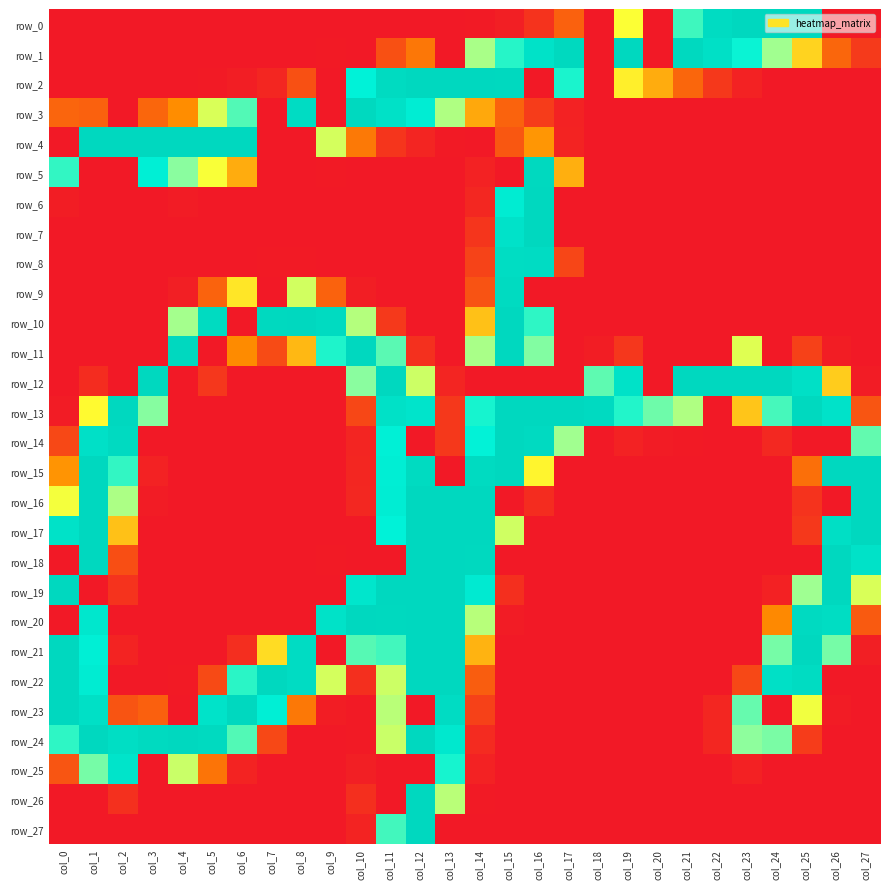

Reading left to right, transcribe all the data shown in this chart.

row_0: 0	0	0	0	0	0	0	0	0	0	0	0	0	0	1	5	20	56	0	141	0	201	250	255	255	255	0	0
row_1: 0	0	0	0	0	0	0	0	0	1	0	43	73	0	172	207	241	254	0	255	0	254	244	214	175	121	60	26
row_2: 0	0	0	0	0	1	4	10	43	0	217	251	255	255	255	254	0	210	0	133	104	60	24	7	0	0	0	0
row_3: 59	56	0	60	90	154	196	0	249	0	254	242	224	170	102	58	27	7	0	0	0	0	0	0	0	0	0	0
row_4: 0	255	255	255	255	255	255	0	0	156	75	22	9	1	0	48	94	8	0	0	0	0	0	0	0	0	0	0
row_5: 204	0	0	221	182	142	104	0	0	1	0	0	0	0	7	0	254	105	0	0	0	0	0	0	0	0	0	0
row_6: 3	0	0	0	2	0	0	0	0	0	0	0	0	0	11	226	255	0	0	0	0	0	0	0	0	0	0	0
row_7: 0	0	0	0	0	0	0	0	0	0	0	0	0	0	22	240	255	0	0	0	0	0	0	0	0	0	0	0
row_8: 0	0	0	0	0	0	0	1	1	0	0	0	0	0	33	248	249	35	0	0	0	0	0	0	0	0	0	0
row_9: 0	0	0	0	5	58	129	0	157	57	4	0	0	0	45	251	0	0	0	0	0	0	0	0	0	0	0	0
row_10: 0	0	0	0	174	251	0	254	255	251	168	25	0	0	113	255	205	0	0	0	0	0	0	0	0	0	0	0
row_11: 0	0	0	0	255	0	89	39	109	209	255	194	18	0	172	255	184	0	3	23	0	0	0	152	0	31	3	0
row_12: 0	15	0	255	0	23	0	0	0	0	182	255	159	9	0	0	0	0	193	241	0	255	255	255	255	244	118	2
row_13: 2	138	255	183	0	0	0	0	0	0	36	242	237	24	211	255	255	255	252	208	189	170	0	115	199	254	240	47
row_14: 37	243	252	0	0	0	0	0	0	0	9	220	0	24	216	255	252	175	0	7	2	1	0	0	12	0	0	192
row_15: 93	255	204	7	0	0	0	0	0	0	10	223	251	0	251	255	136	0	0	0	0	0	0	0	0	67	255	255
row_16: 144	255	171	2	0	0	0	0	0	0	11	224	255	255	255	0	15	0	0	0	0	0	0	0	0	20	0	255
row_17: 241	255	113	0	0	0	0	0	0	0	0	217	255	255	255	158	0	0	0	0	0	0	0	0	0	24	245	255
row_18: 0	255	41	0	0	0	0	0	0	1	0	0	255	255	254	0	0	0	0	0	0	0	0	0	0	0	255	241
row_19: 255	0	20	0	0	0	0	0	0	0	235	255	255	255	228	17	0	0	0	0	0	0	0	0	6	176	255	154
row_20: 0	233	0	0	0	0	0	0	0	241	255	254	255	255	167	2	0	0	0	0	0	0	0	0	87	252	248	51
row_21: 255	221	8	0	0	0	16	125	249	0	195	200	255	255	107	0	0	0	0	0	0	0	0	0	187	255	187	5
row_22: 255	226	0	0	1	38	206	255	249	156	17	159	255	255	53	0	0	0	0	0	0	0	0	37	244	250	0	0
row_23: 255	244	46	55	0	239	255	221	74	3	1	166	0	249	31	0	0	0	0	0	0	0	10	191	0	145	2	0
row_24: 205	255	247	253	255	253	196	37	0	0	1	160	255	232	14	0	0	0	0	0	0	0	10	181	186	27	0	0
row_25: 47	187	238	0	160	71	8	0	0	0	5	0	0	211	7	0	0	0	0	0	0	0	0	6	0	0	0	0
row_26: 0	0	18	0	0	0	0	0	0	0	17	0	255	166	1	0	0	0	0	0	0	0	0	0	0	0	0	0
row_27: 0	0	0	0	0	0	0	0	0	0	8	200	255	0	0	0	0	0	0	0	0	0	0	0	0	0	0	0